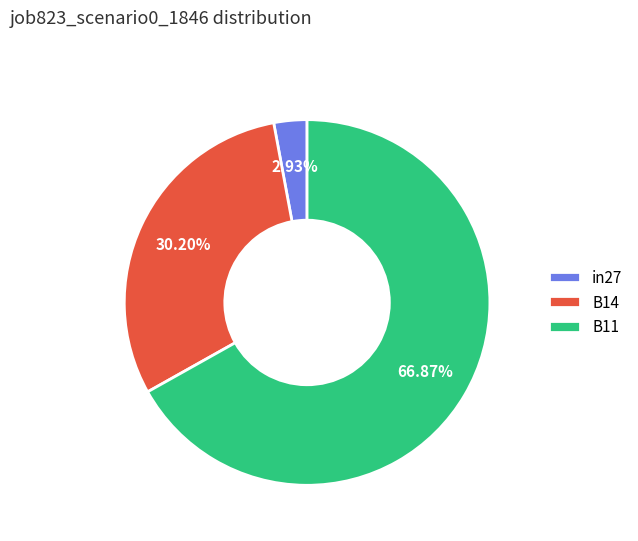

Combined, what portion of the pie is B14 and in27?

33.1%